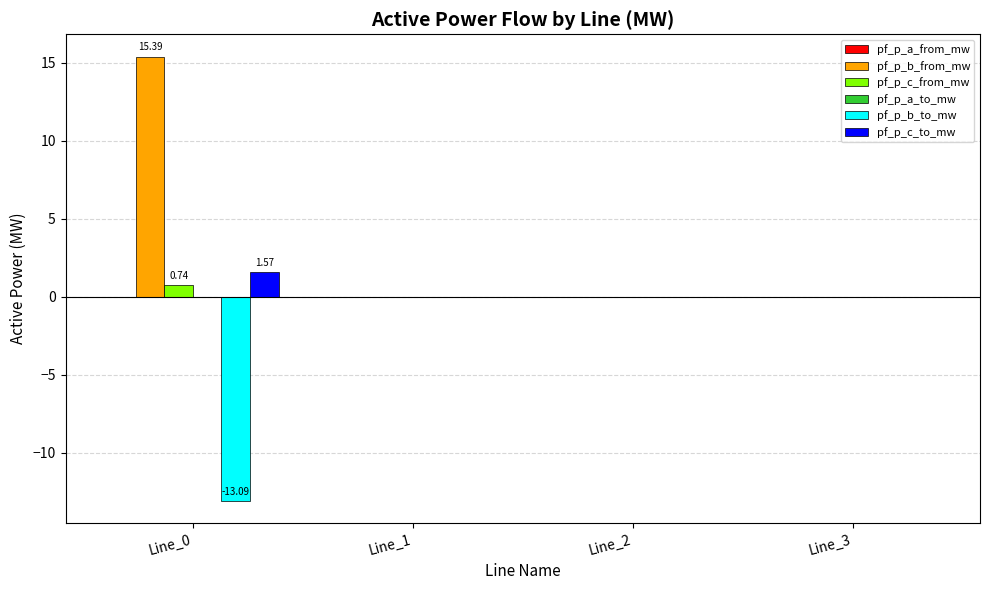

How many groups of bars are there?

4